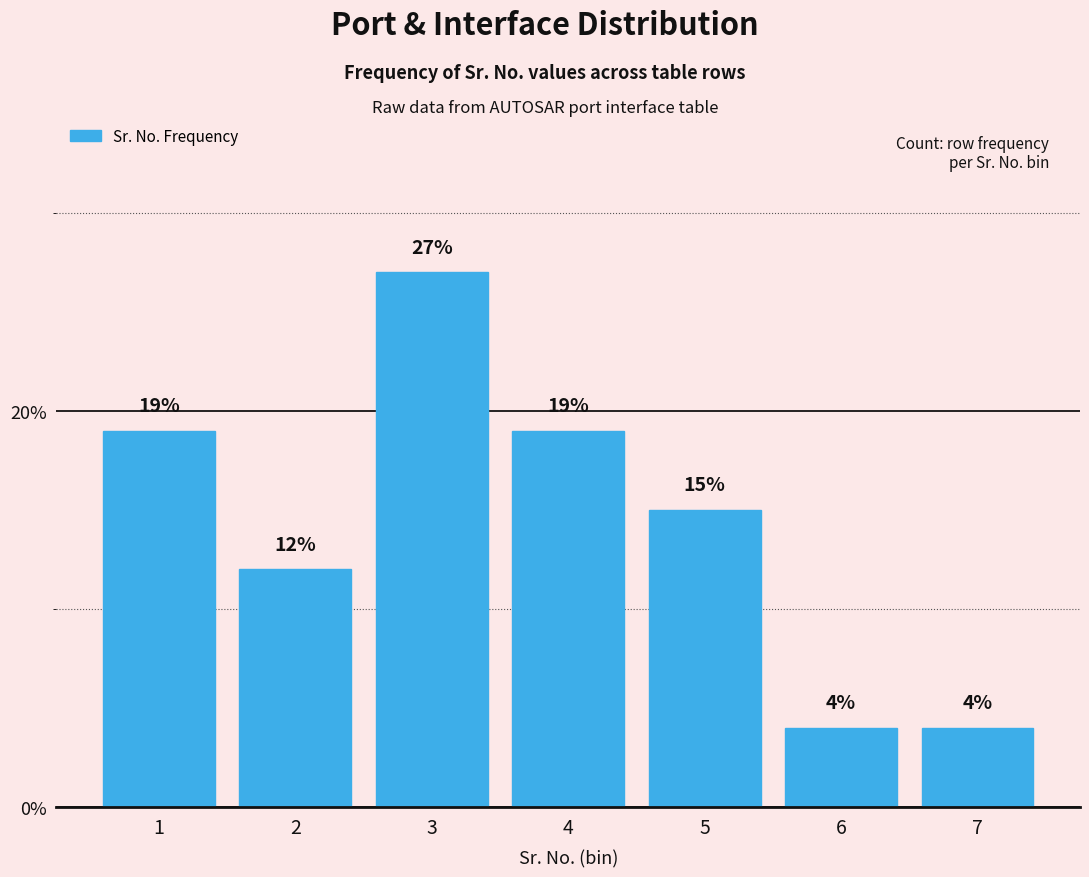

Reading left to right, what are all the values shown in this chart?

19	12	27	19	15	4	4